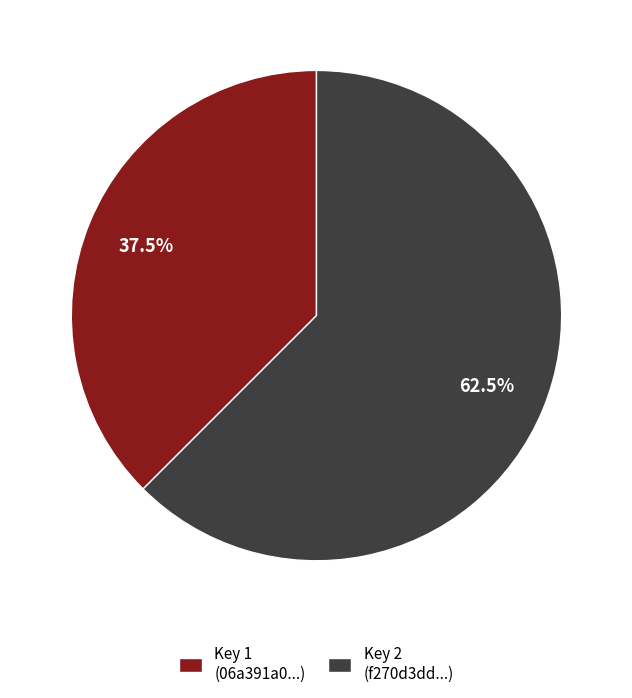

Rank the categories by value from lowest to highest.

Key 1 (06a391a0...), Key 2 (f270d3dd...)